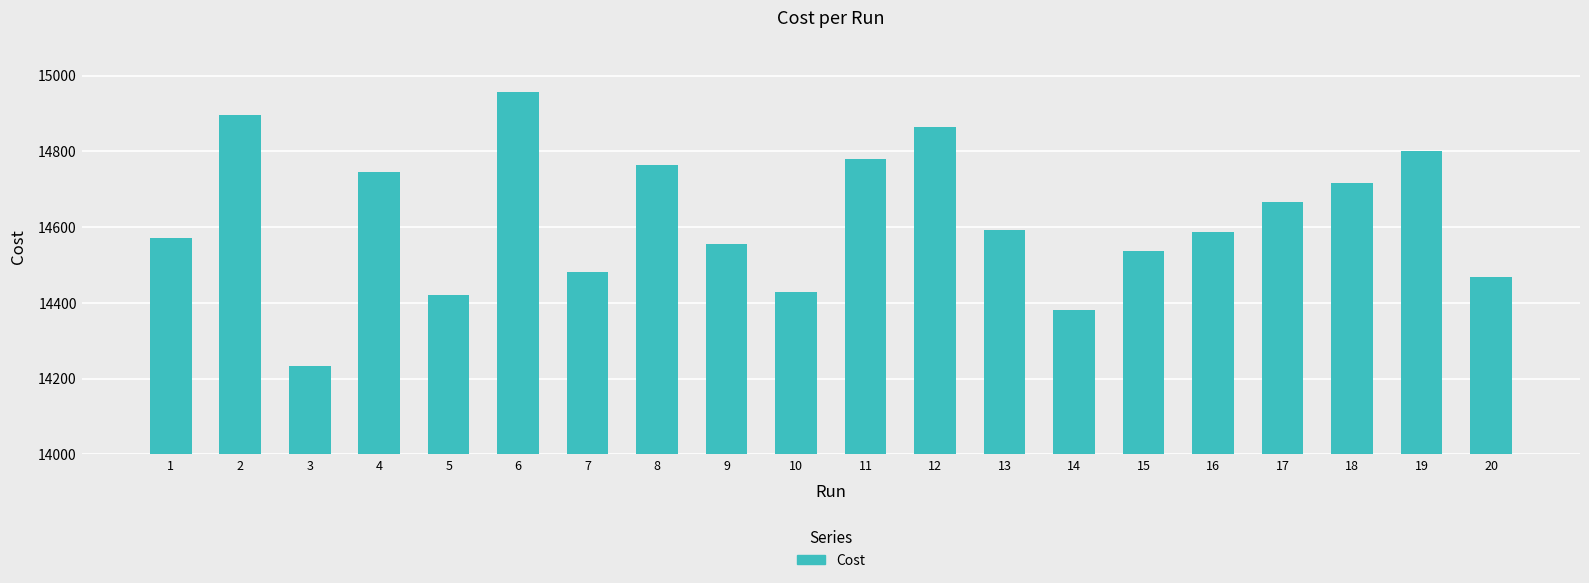

The value at 3 is 5328. True or false?

False